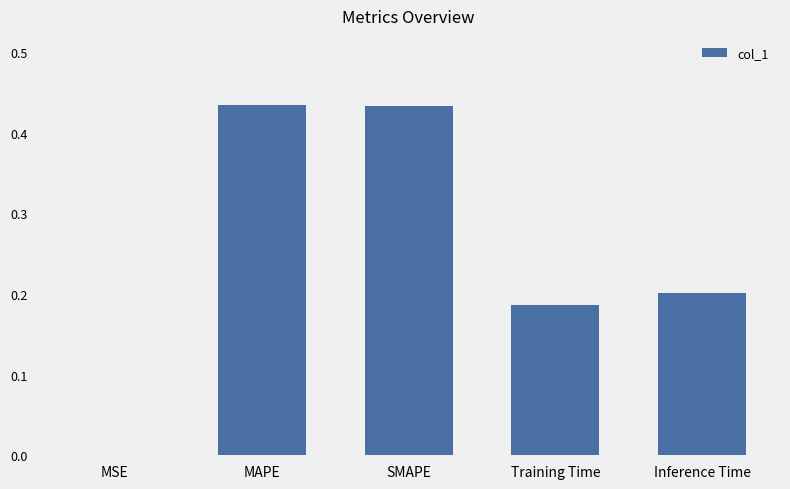

The value at Training Time is 0.1. True or false?

False